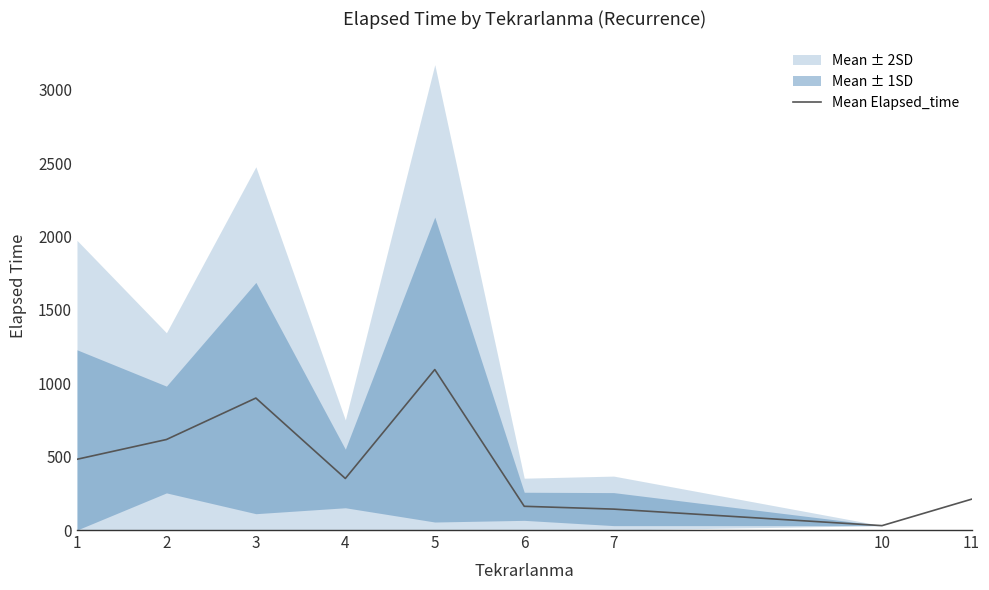

How many points are higher than both their immediate neighbors (excluding endpoints)?

2